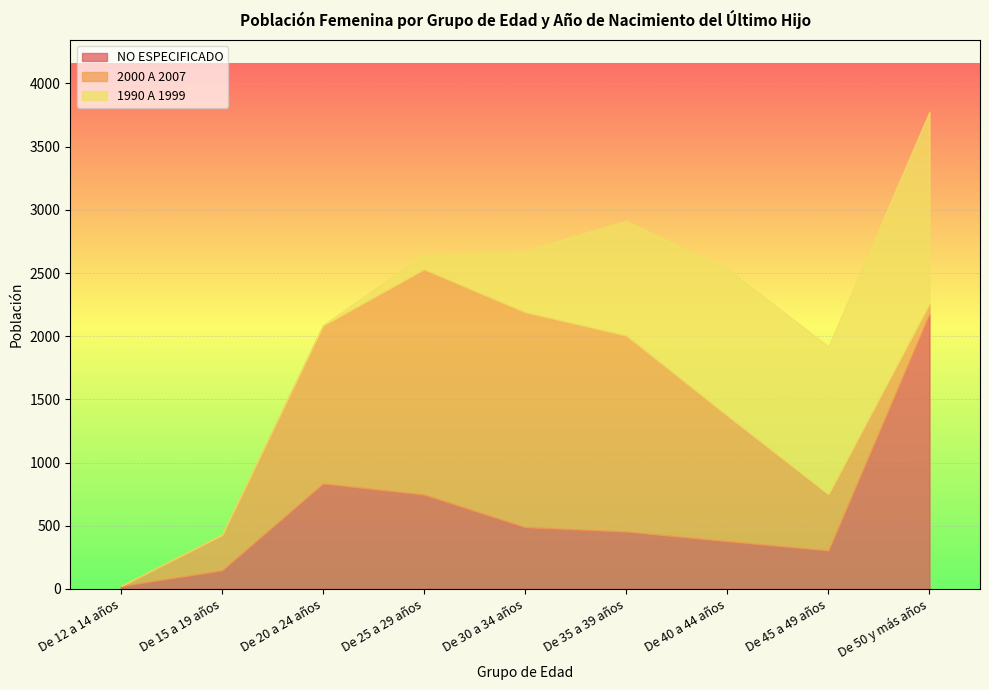

What is the highest value of the NO ESPECIFICADO series?

2176